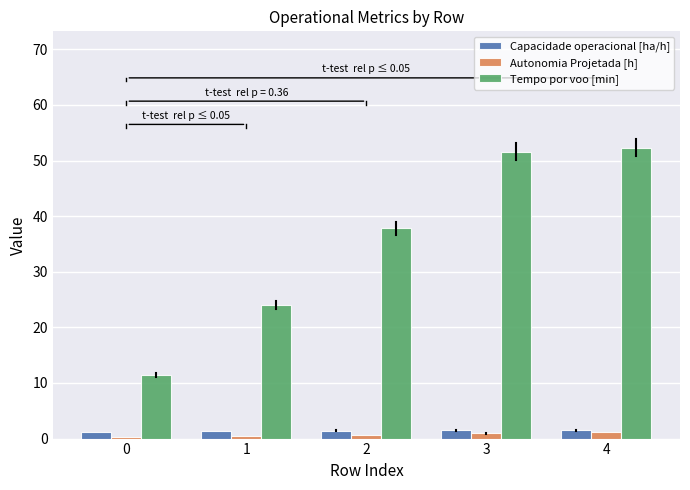

The Autonomia Projetada [h] series shows 0.7 at 2. True or false?

True